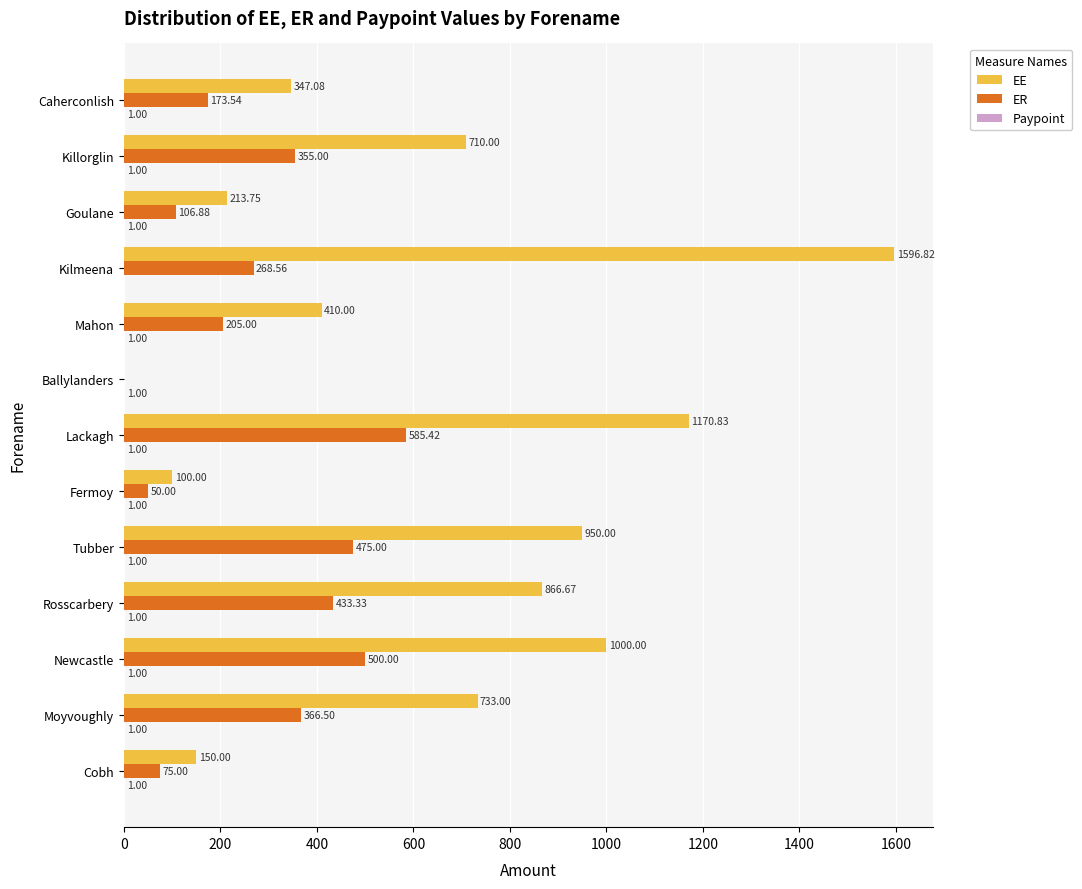

Which series changed the most between Ballylanders and Fermoy?

EE